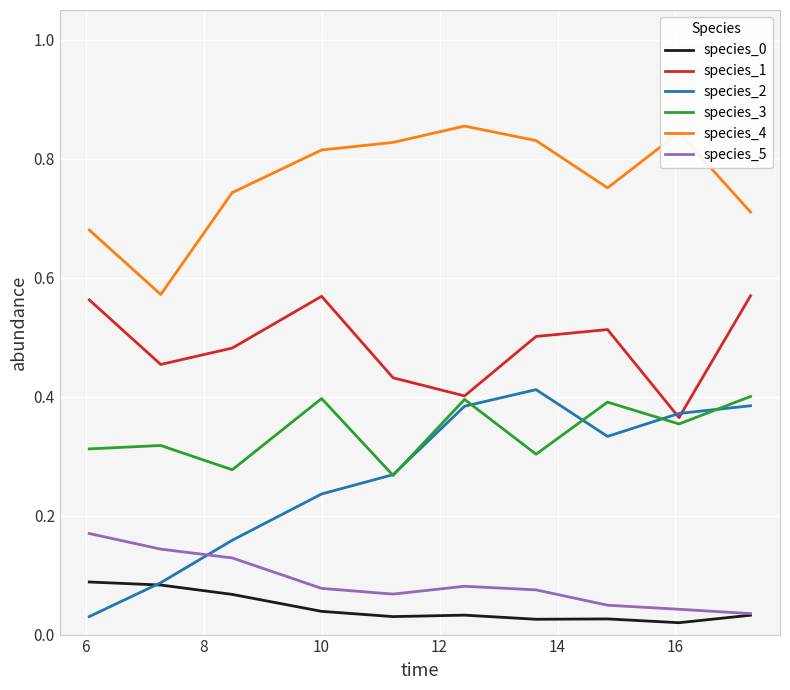

Which series has the largest total across all categories?

species_4